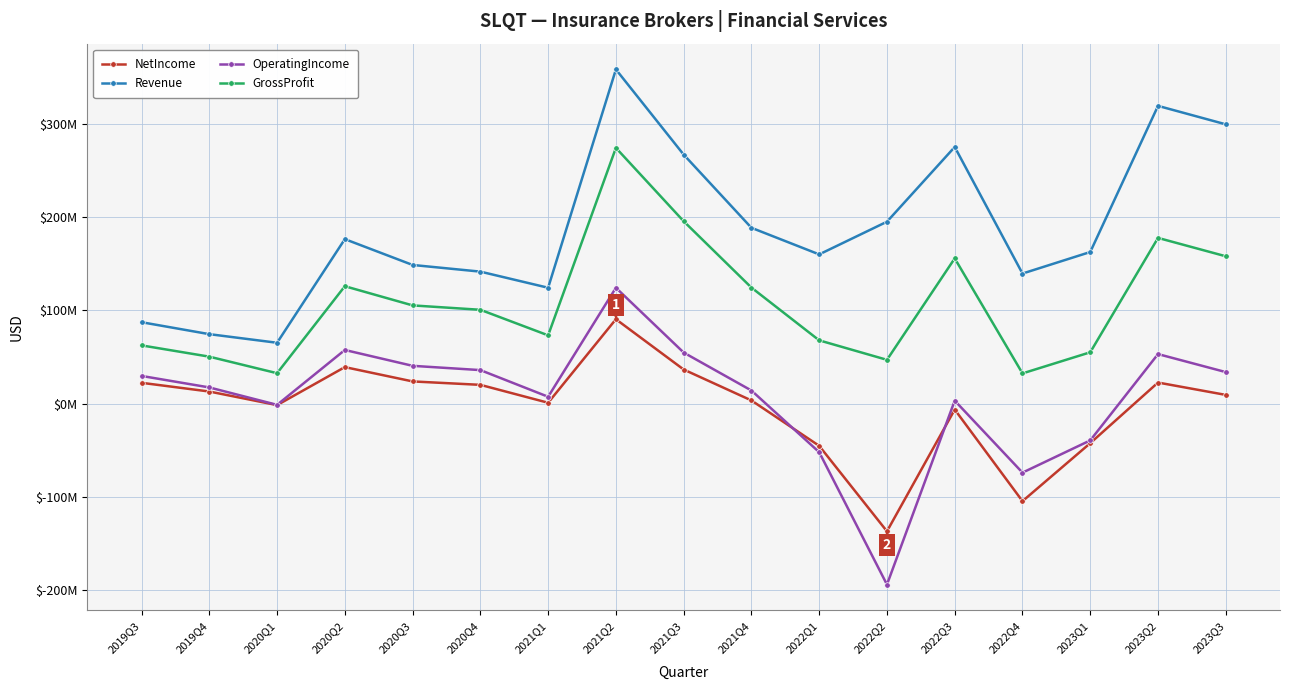

What are all the series names shown in the legend?

NetIncome, Revenue, OperatingIncome, GrossProfit